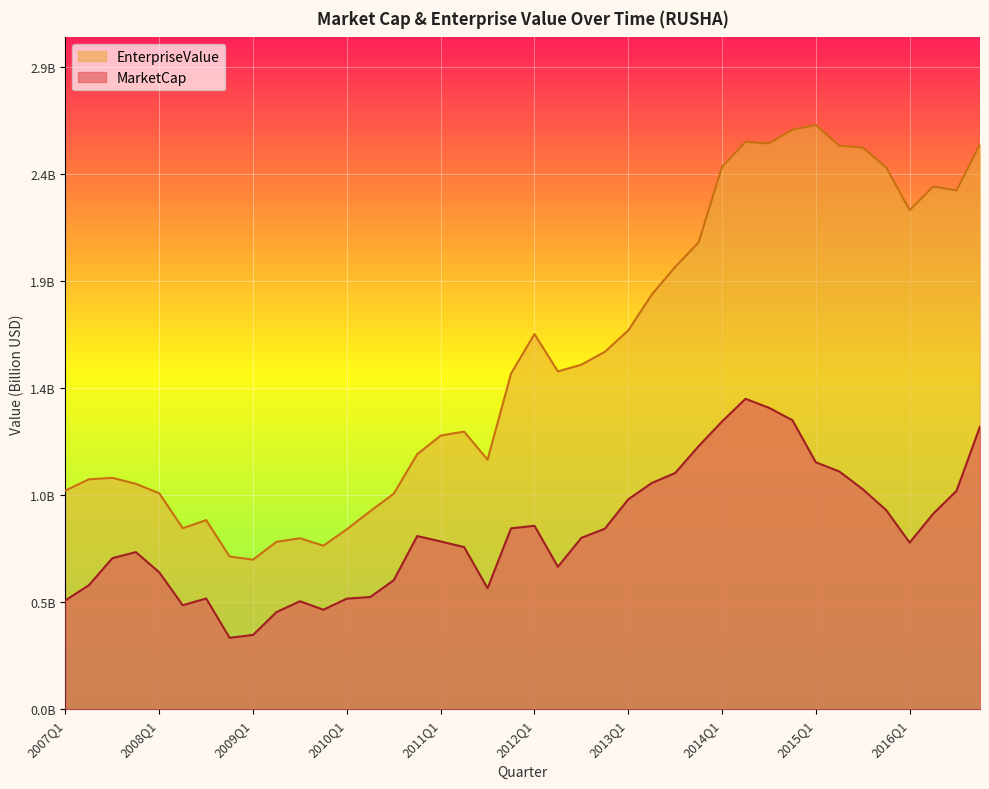

Where is MarketCap nearest to the value 0?

2008Q4